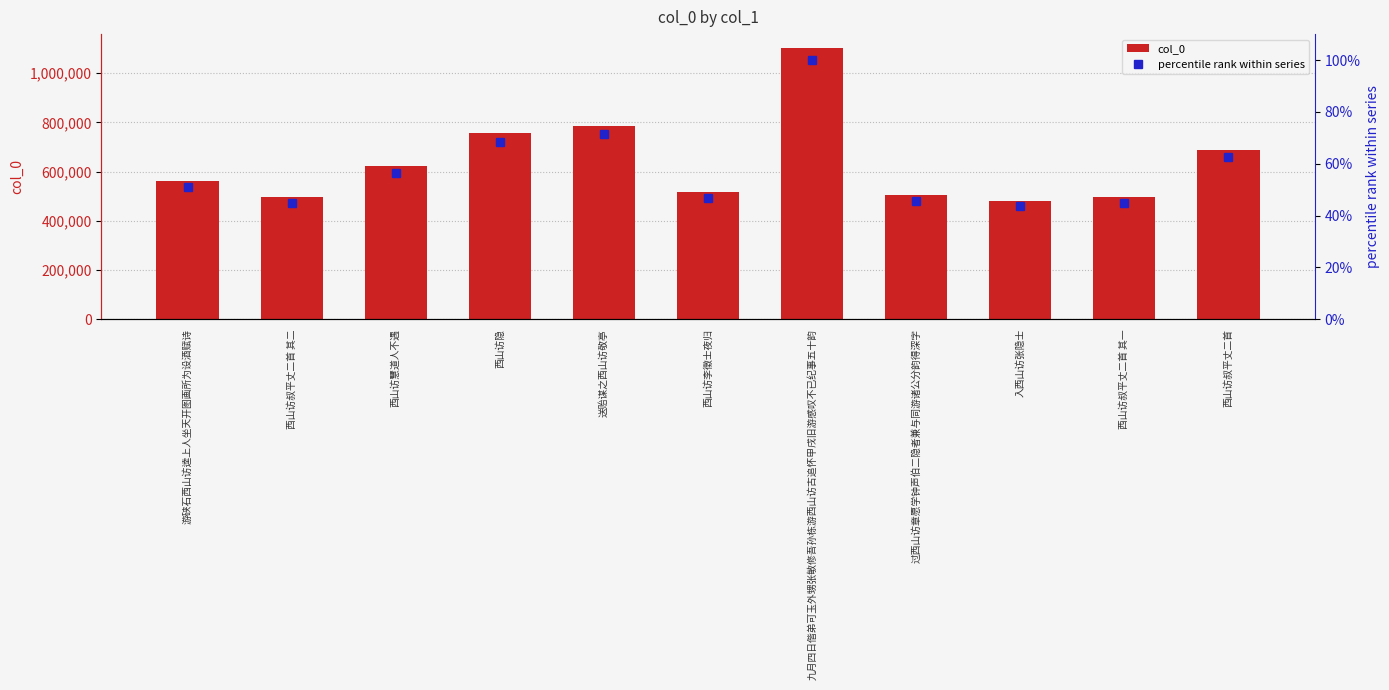

Reading left to right, what are all the values shown in this chart?

col_0: 562156.0	497016.0	624977.0	756931.0	787056.0	517552.0	1103954.0	504872.0	481817.0	497015.0	689797.0
percentile rank within series: 50.9	45.0	56.6	68.6	71.3	46.9	100.0	45.7	43.6	45.0	62.5